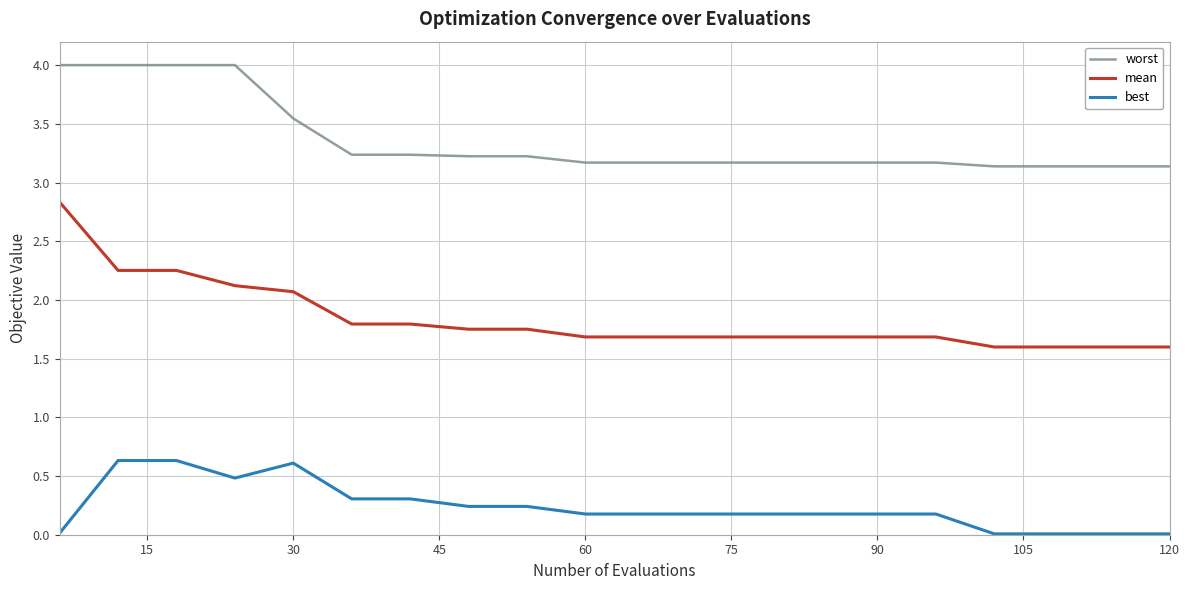

List the series in order of their peak value, lowest first.

best, mean, worst